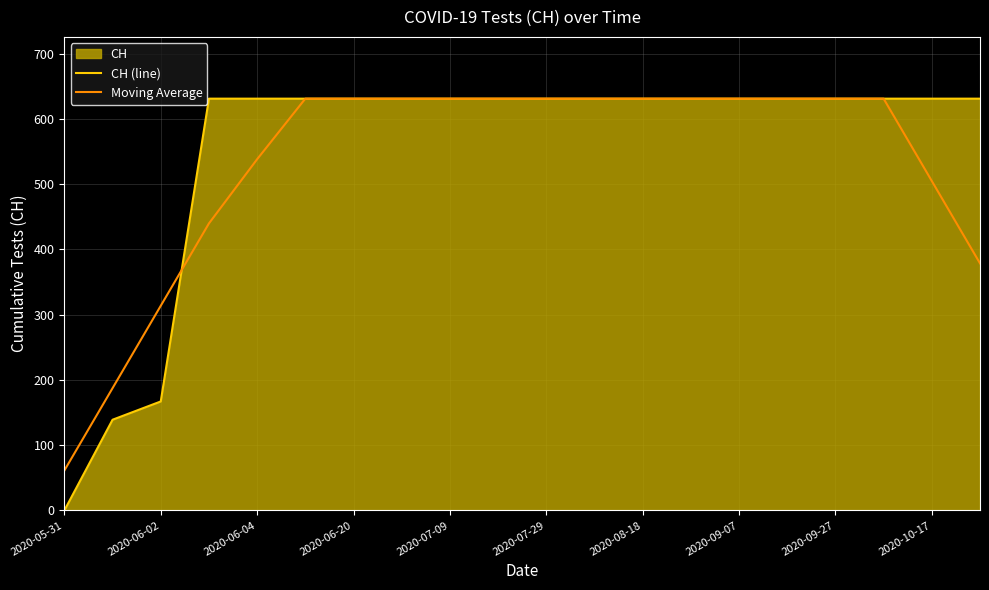

What is the total value across all series at 2020-09-07?

1262.0